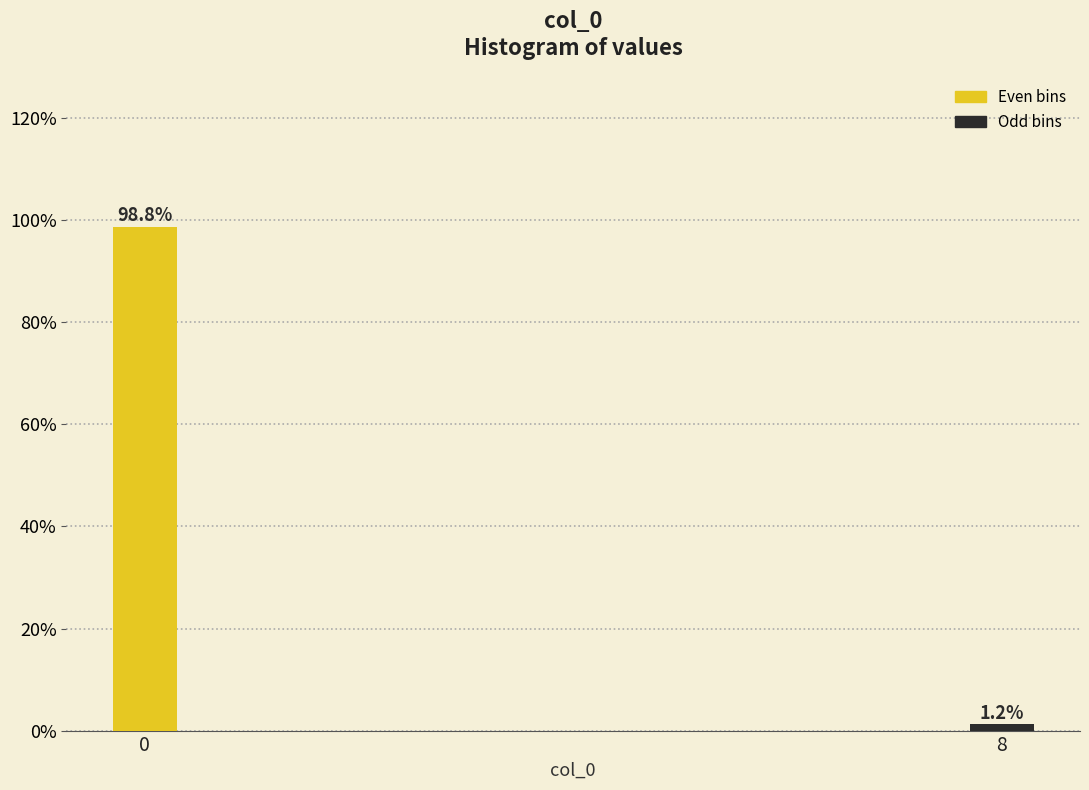

List the labels in order of value, largest first.

0, 8